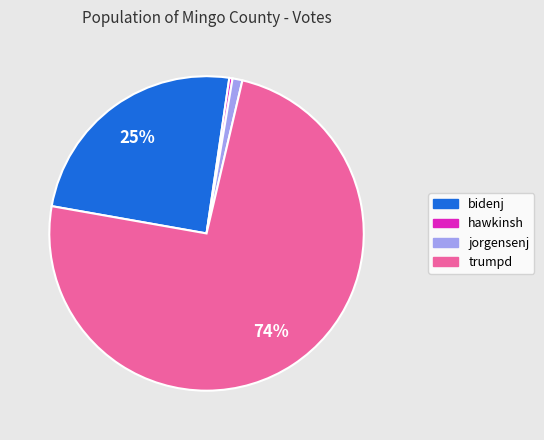

Is trumpd the majority of the pie?

Yes